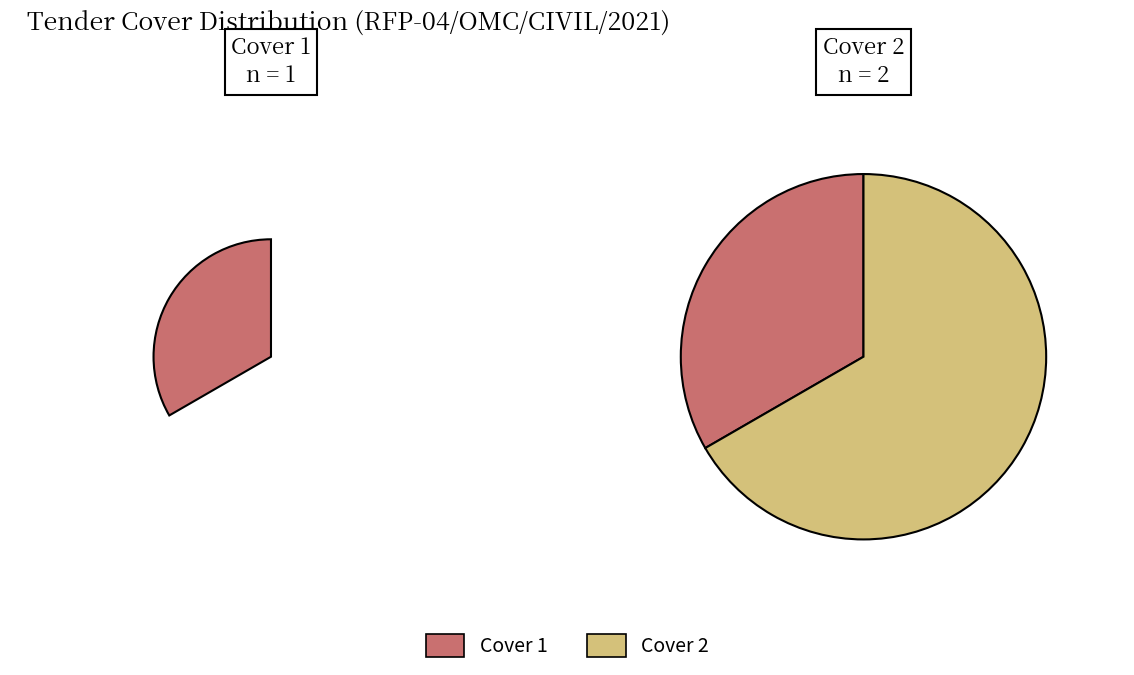

Combined, do Cover 2 and Cover 1 account for over 50%?

Yes